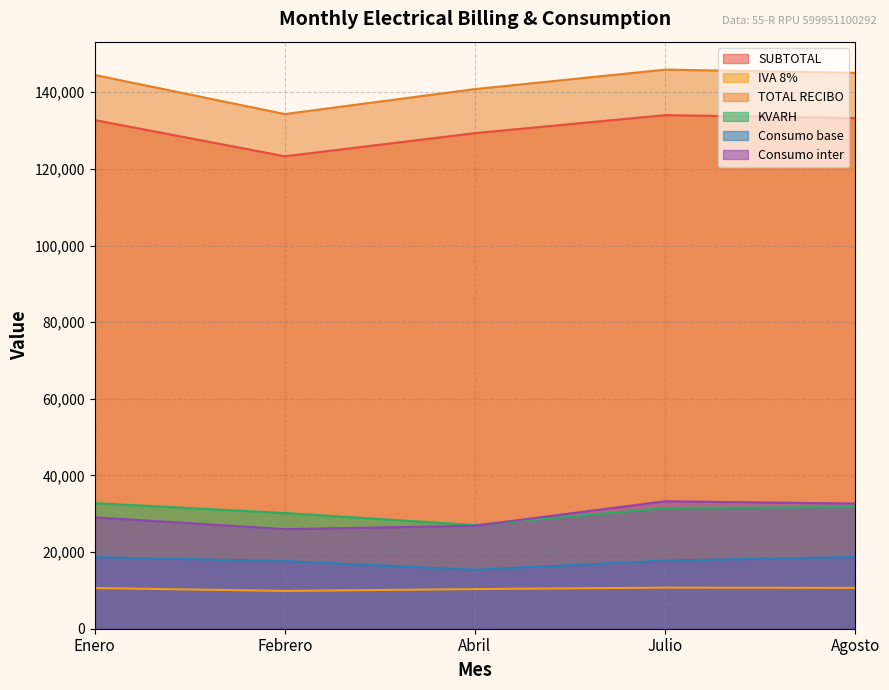

What is the sum of all IVA 8% values?

52211.5